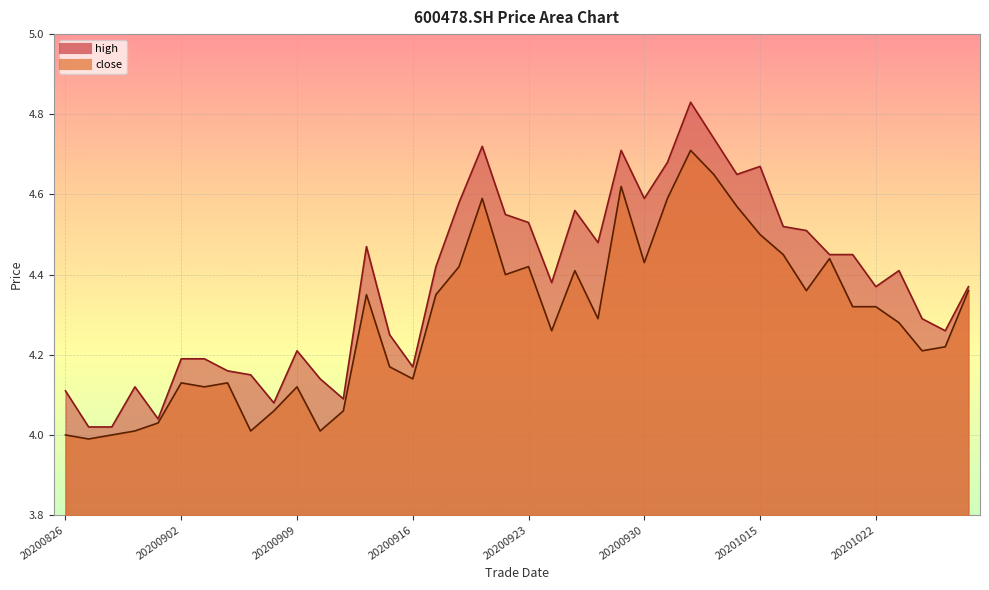

Which series has the largest range (max minus min)?

high